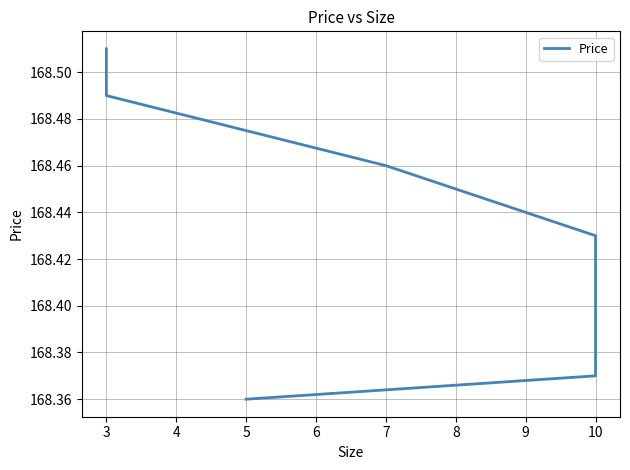

What is the sum of the values at 5 and 10?

336.8